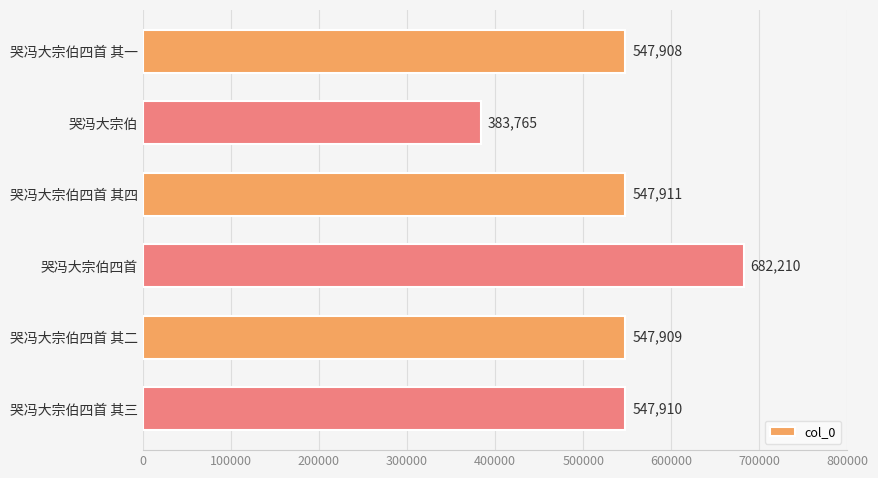

List the labels in order of value, largest first.

哭冯大宗伯四首, 哭冯大宗伯四首 其四, 哭冯大宗伯四首 其三, 哭冯大宗伯四首 其二, 哭冯大宗伯四首 其一, 哭冯大宗伯